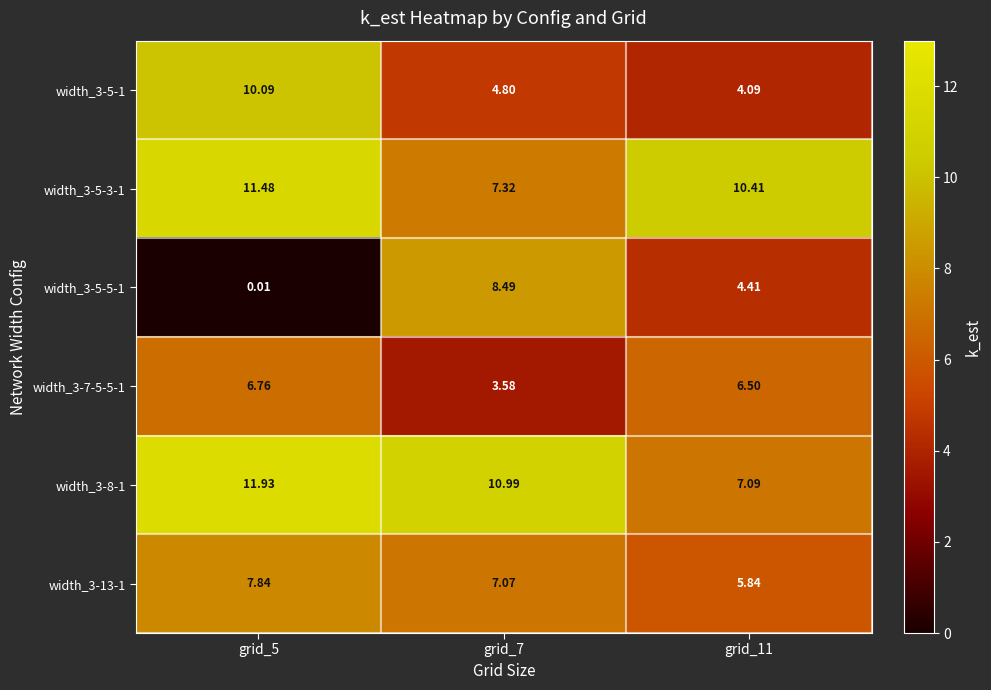

Is the value of width_3-5-1 at grid_7 greater than the value of width_3-13-1 at grid_7?

No